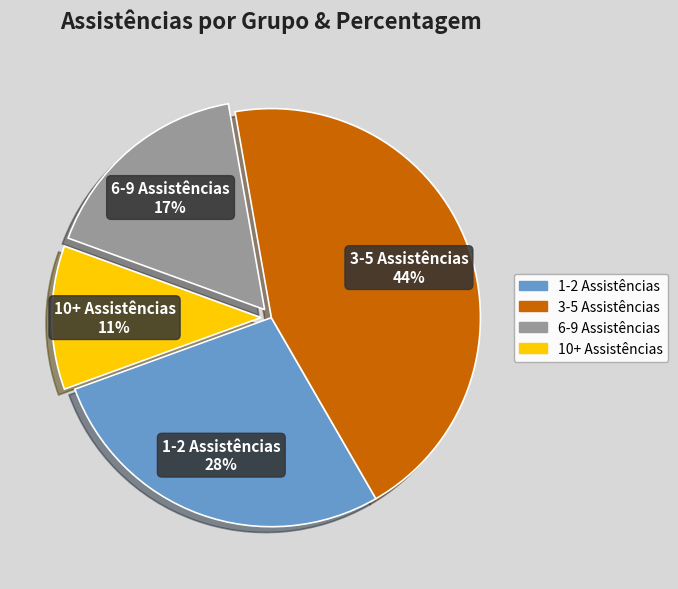

Count the number of slices in the pie.

4